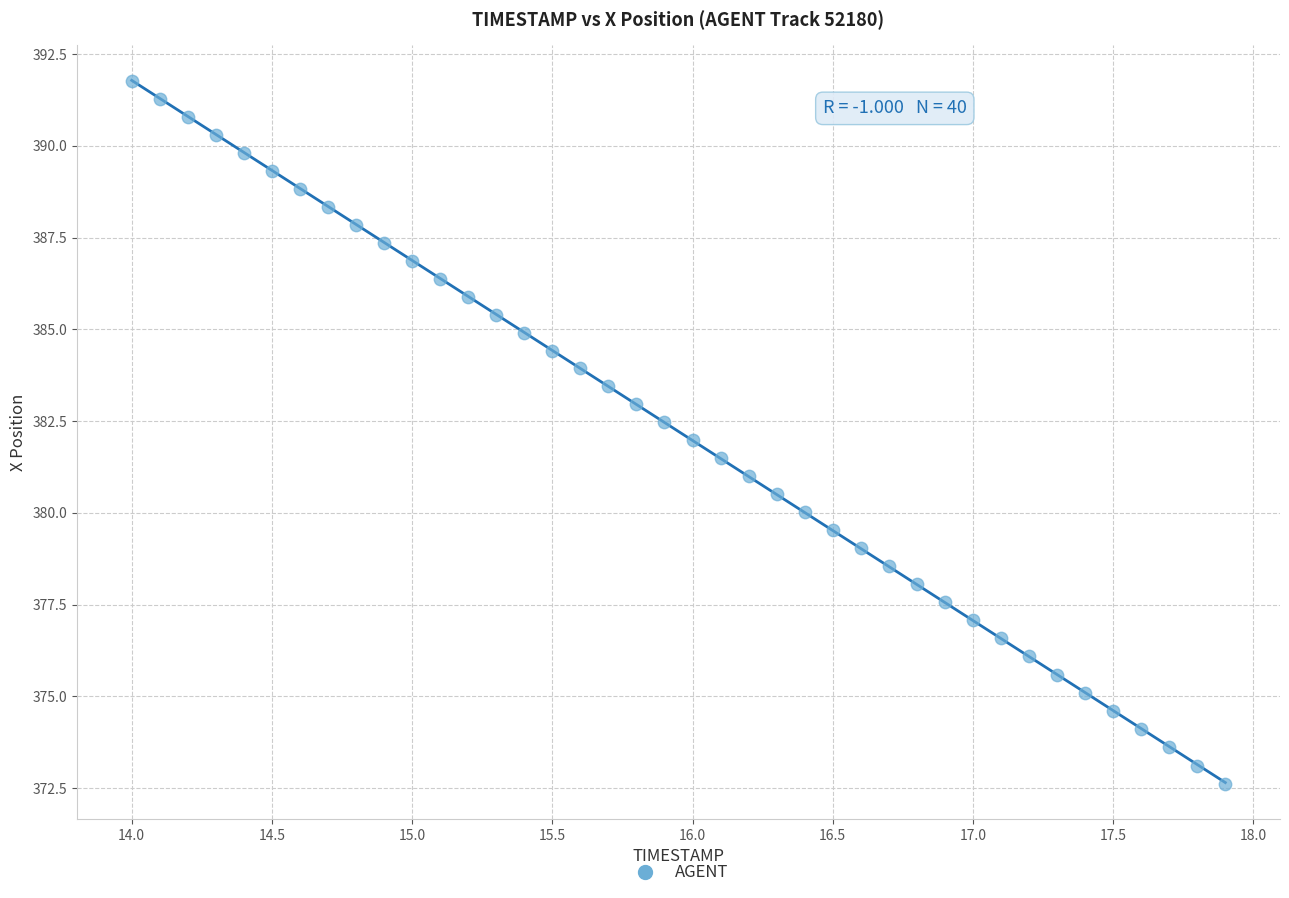

What is the range of Y values (max minus min)?

19.2